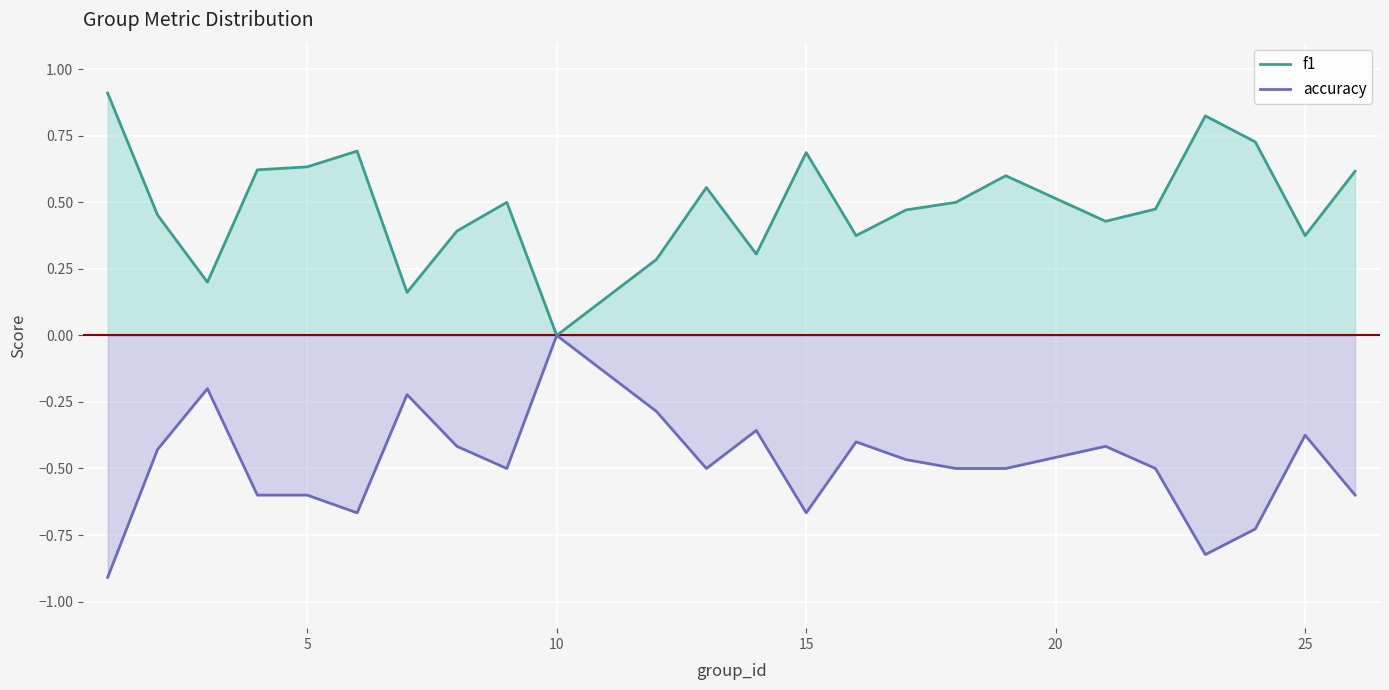

What is the lowest value of the accuracy series?

-0.9